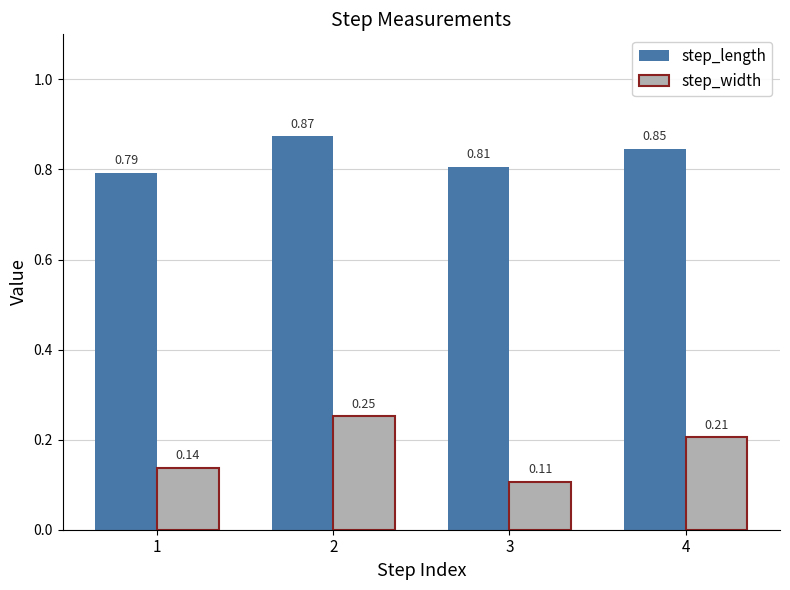

What is the sum of the step_width values at 4 and 2?

0.5